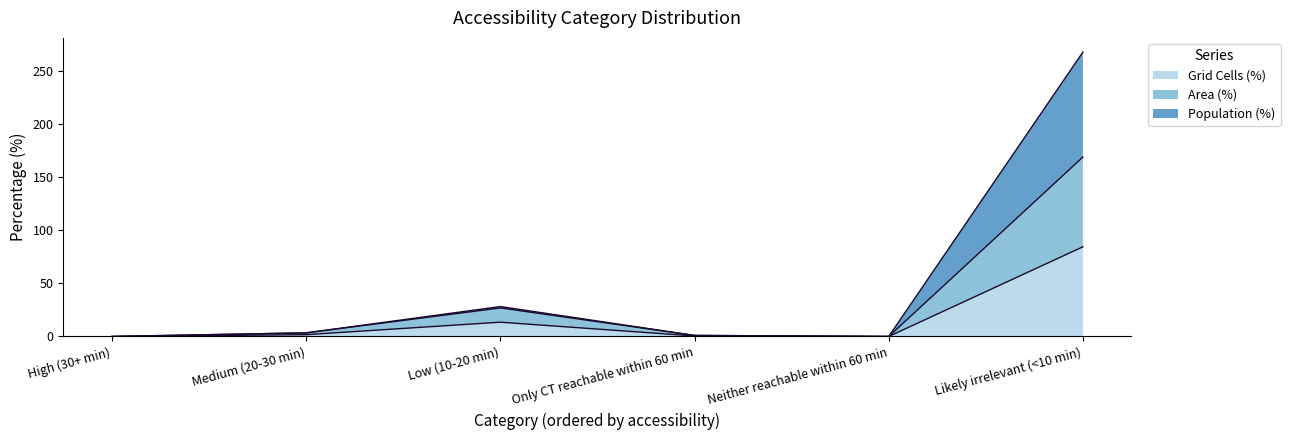

At which category does the chart reach its peak across all series?

Likely irrelevant (<10 min)